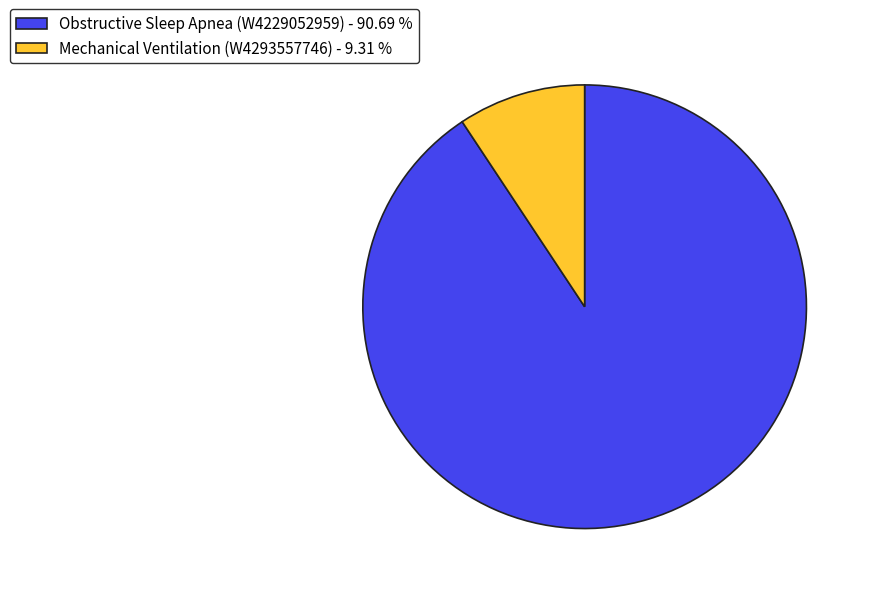

Which has a higher value, Obstructive Sleep Apnea (W4229052959) or Mechanical Ventilation (W4293557746)?

Obstructive Sleep Apnea (W4229052959)